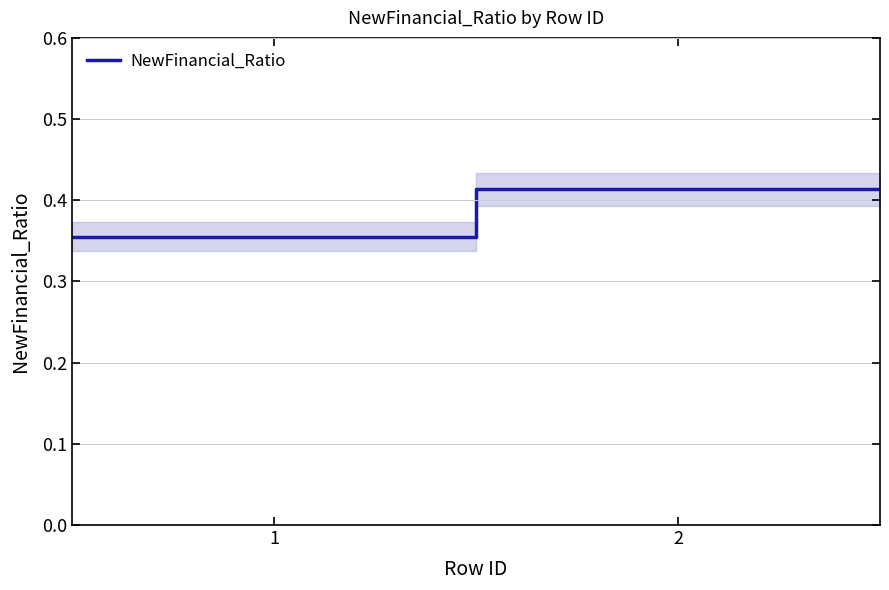

The chart shows a value of 0.2 at 1. True or false?

False